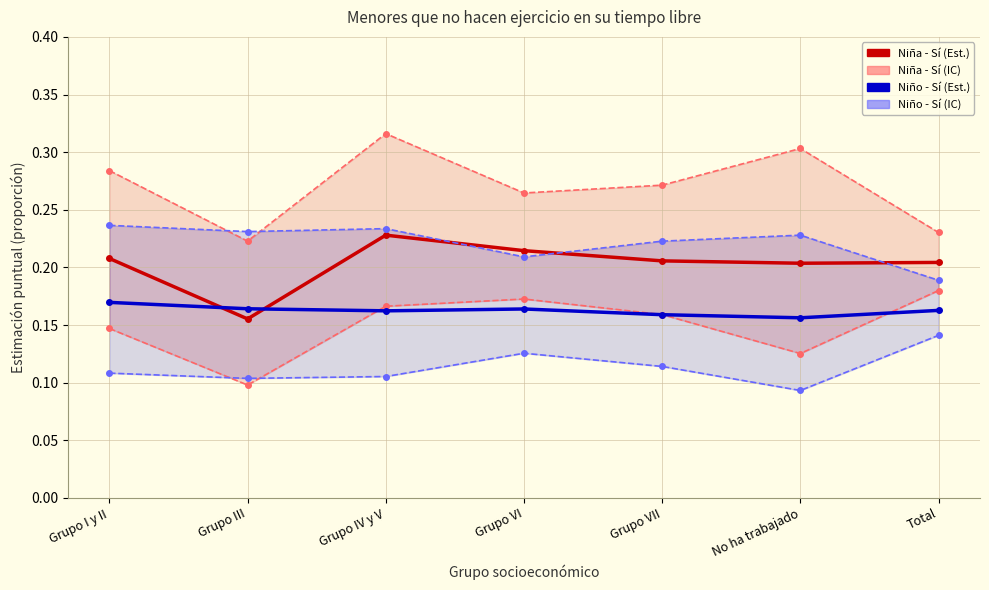

Which has a higher value, No ha trabajado or Total?

Total